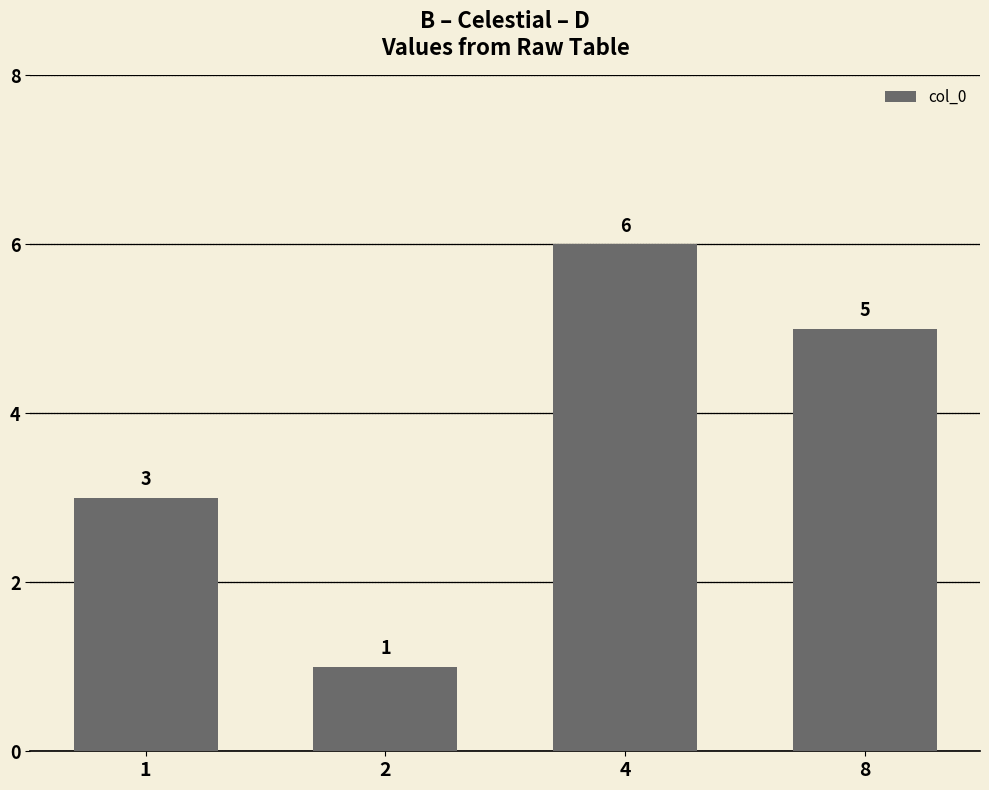

Which has a higher value, 4 or 1?

4